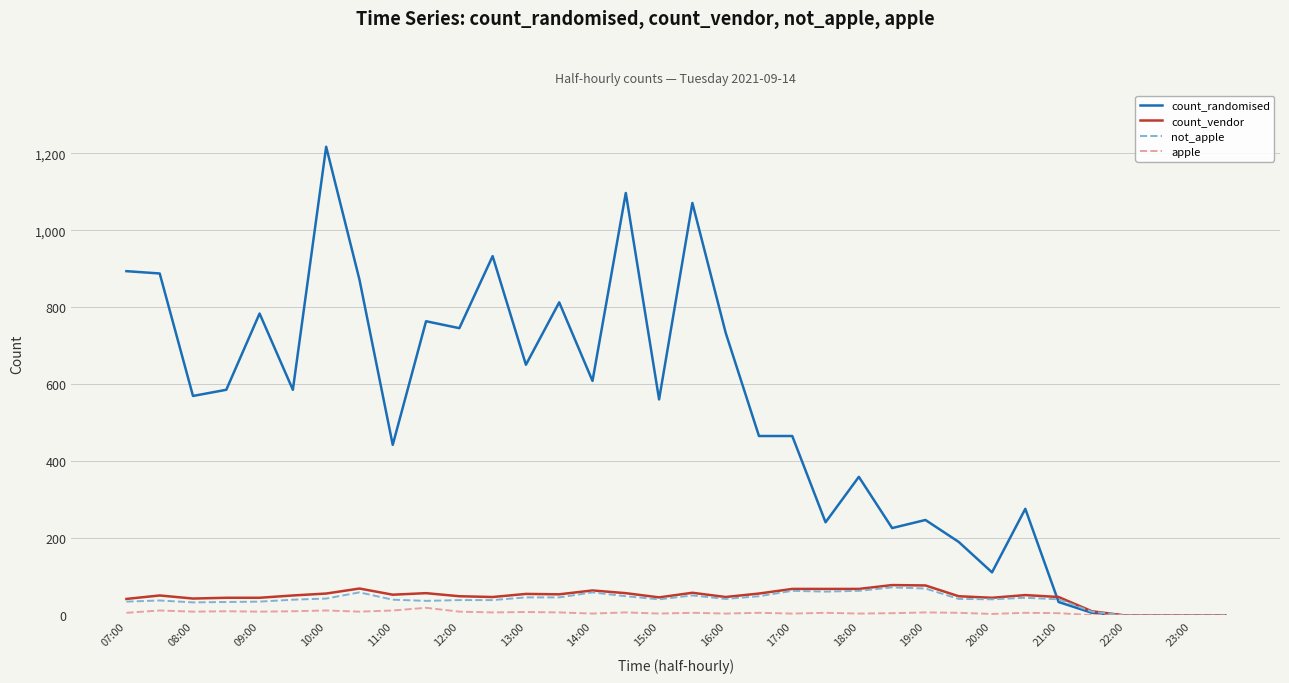

Which series has the widest spread of values?

count_randomised